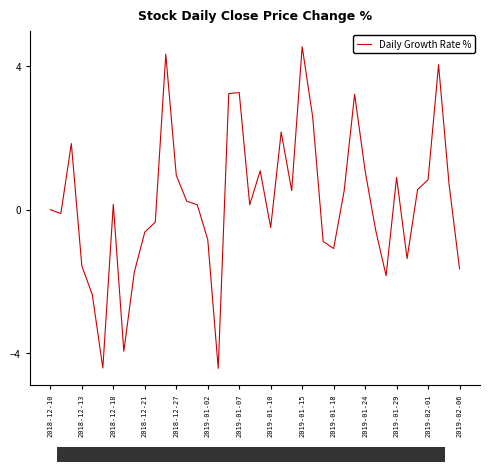

True or false: the data shows -0.5 at 2019-01-10.

True